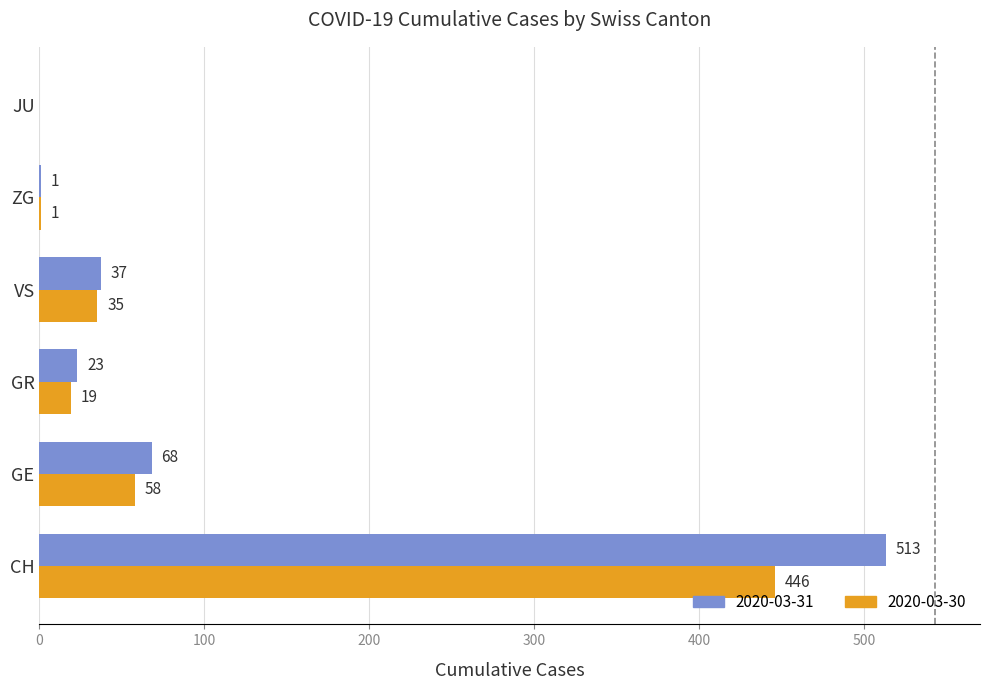

The value of 2020-03-30 at VS is 35. True or false?

True